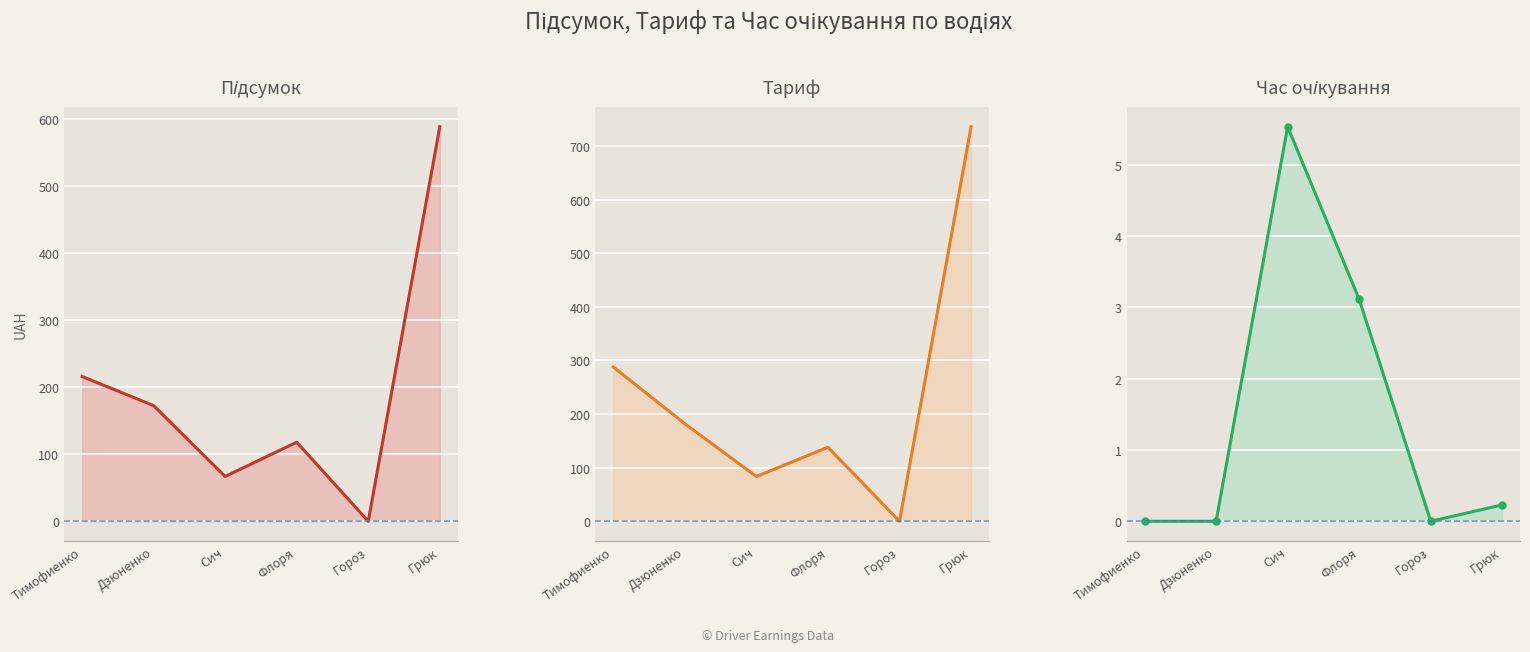

Reading left to right, what are all the values shown in this chart?

Підсумок: 215.9	172.5	66.8	117.9	0.0	588.2
Тариф: 287.9	181.9	83.5	138.1	0.0	736.1
Час очікування: 0.0	0.0	5.5	3.1	0.0	0.2